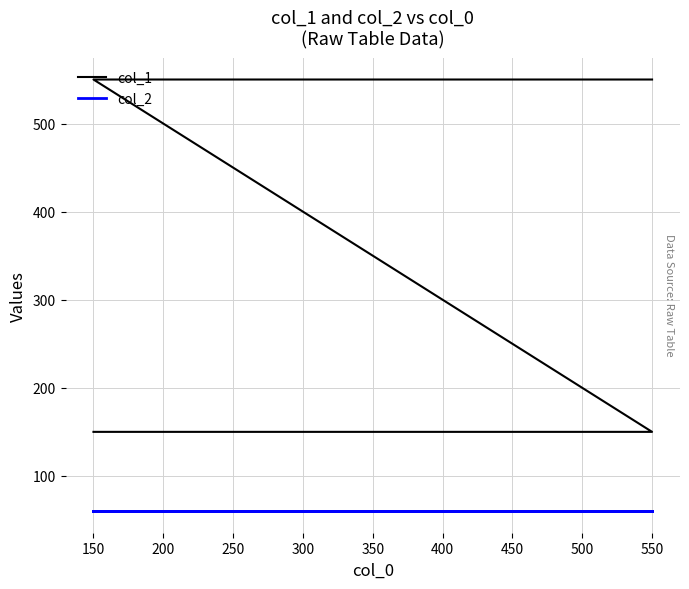

What value does the col_2 series have at 150?

60